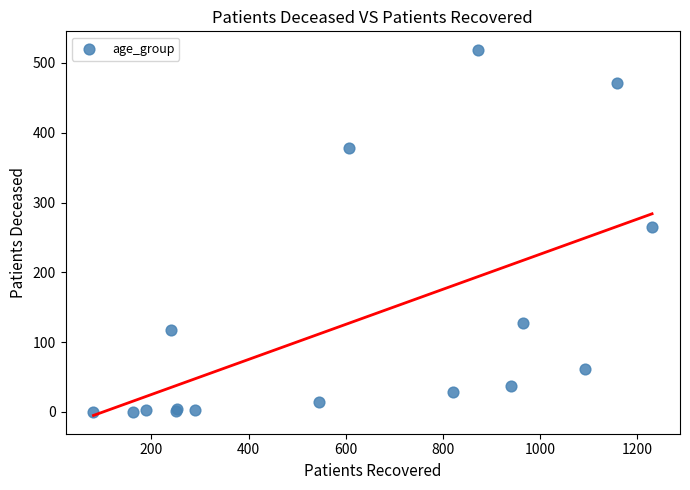

What Y value in the scatter plot is closest to 259?

265